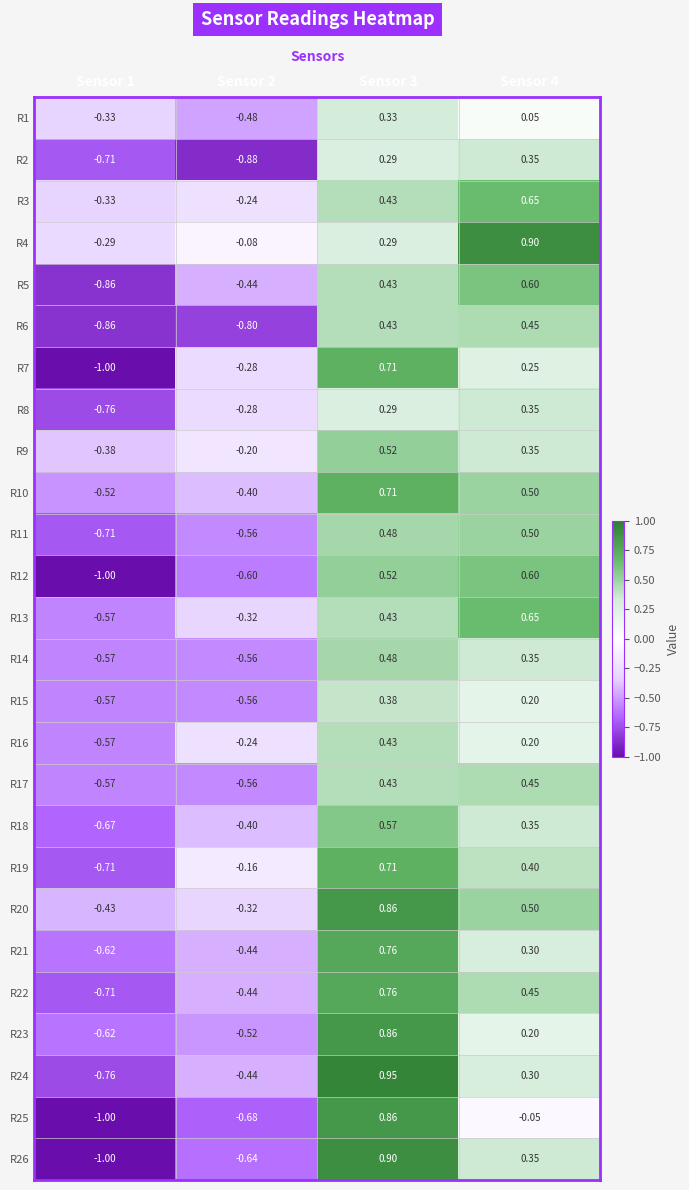

Is the value of R4 at Sensor 3 greater than the value of R15 at Sensor 3?

No